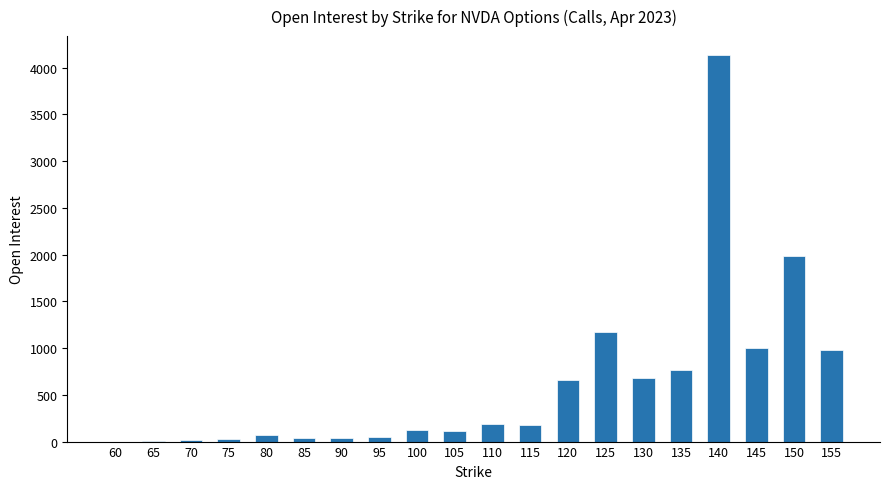

At which category does the chart reach its peak across all series?

140